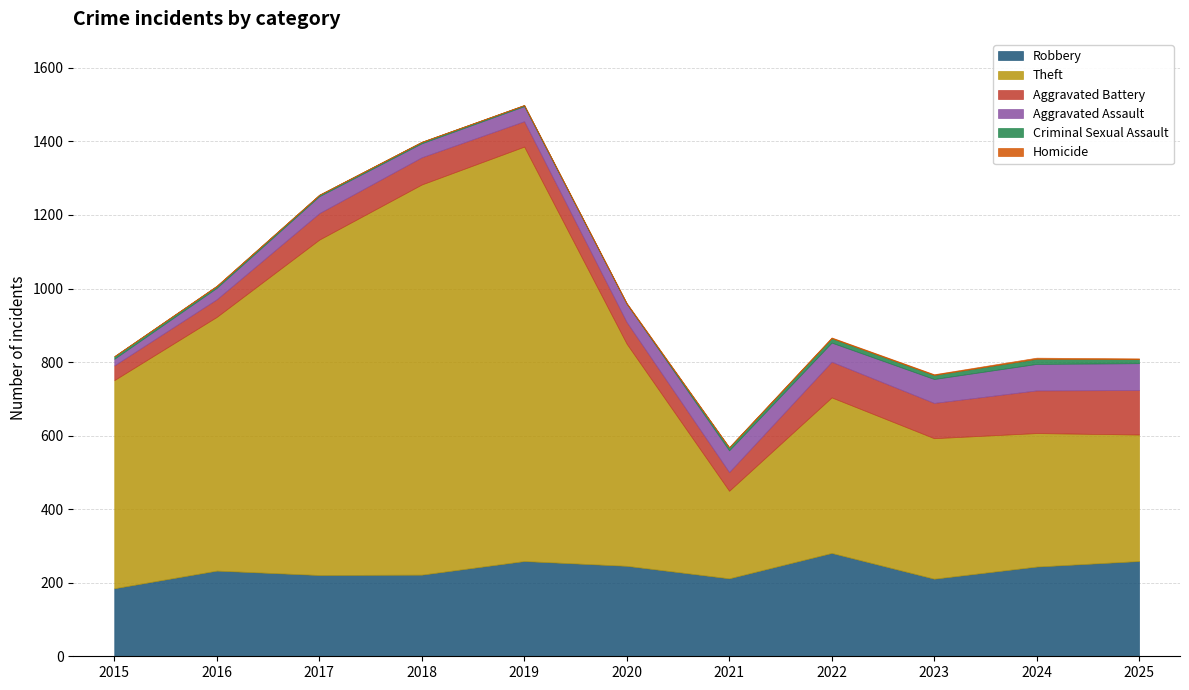

How many lines are shown in the chart?

6